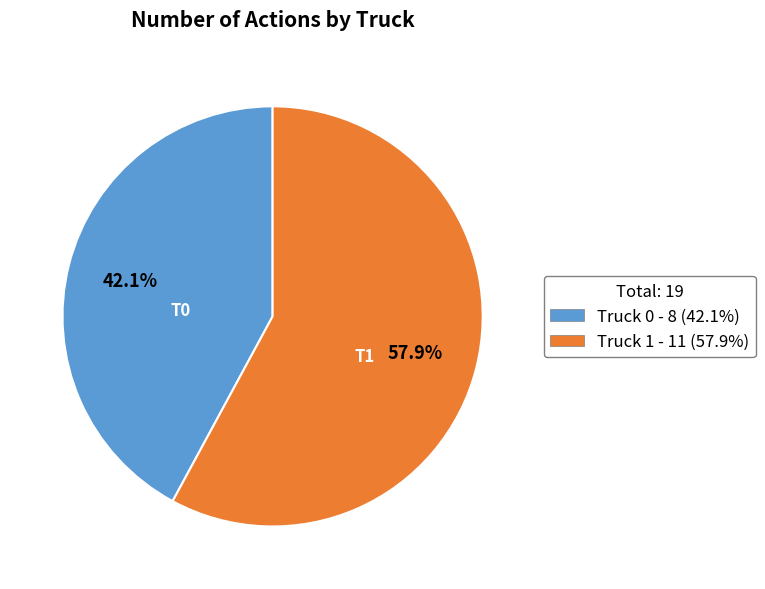

Rank the categories by value from lowest to highest.

Truck 0, Truck 1